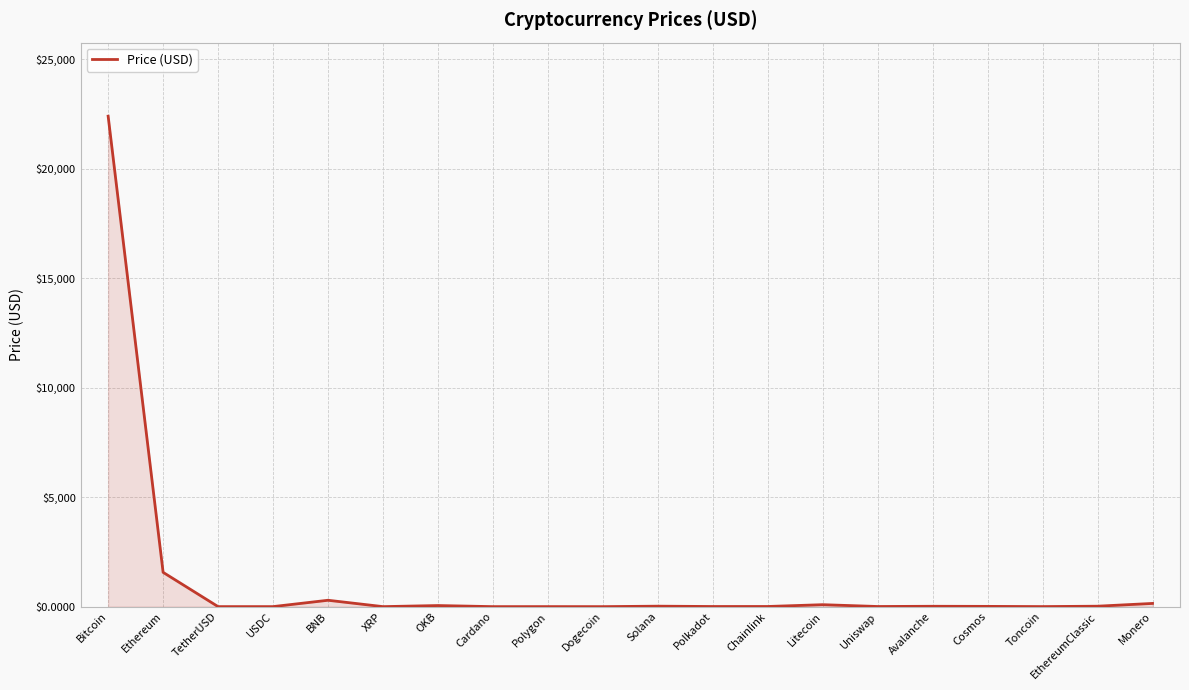

True or false: the data shows 22405.3 at Bitcoin.

True